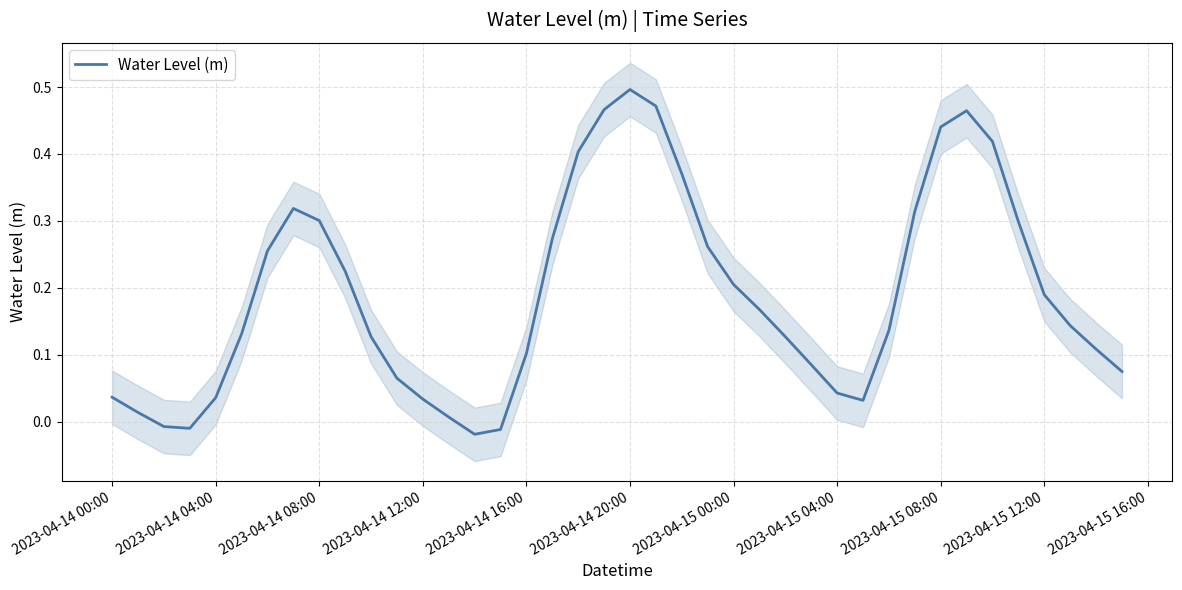

Where does the Water Level (m) series first go above 0?

2023-04-14 00:00